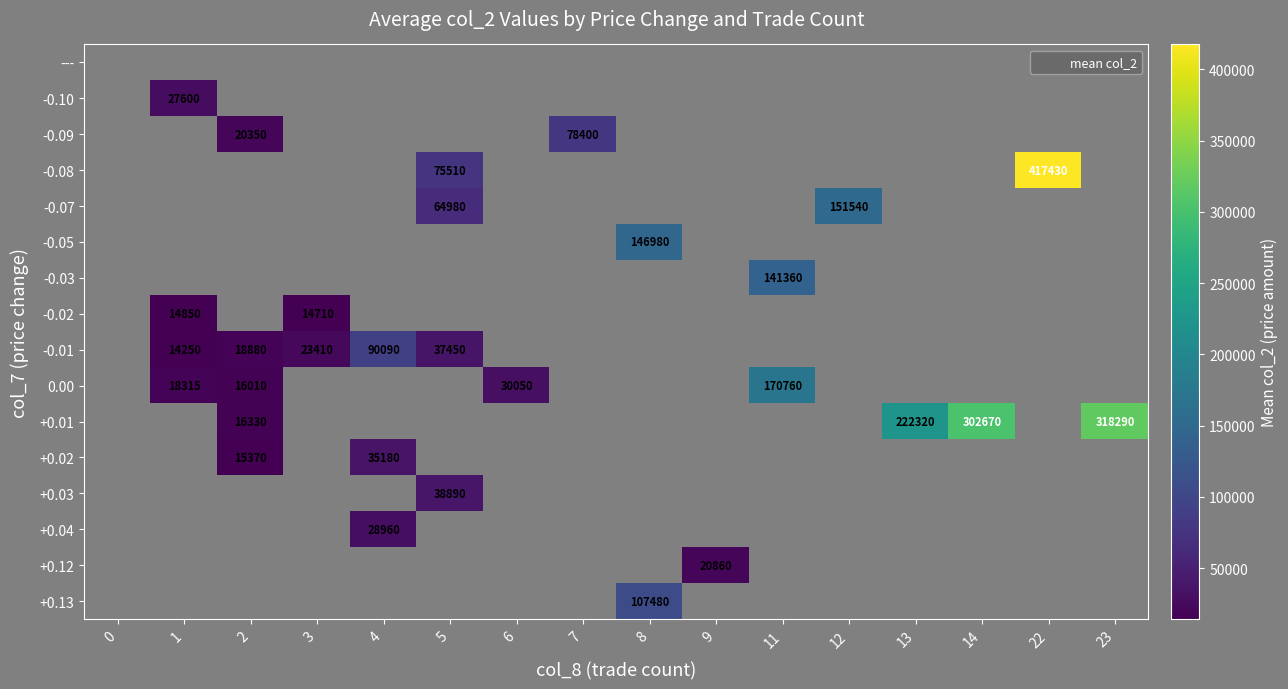

The -0.09 series shows -32099 at 23. True or false?

False